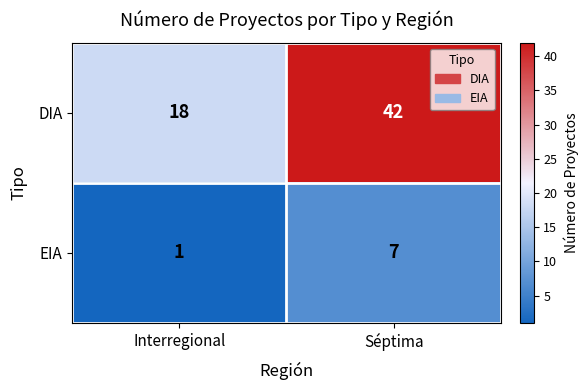

List the series in order of their peak value, lowest first.

EIA, DIA